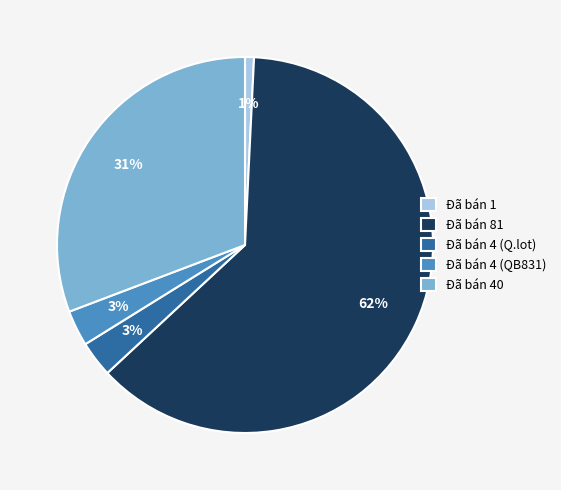

Is it true that Đã bán 1 is 6% of the pie?

False